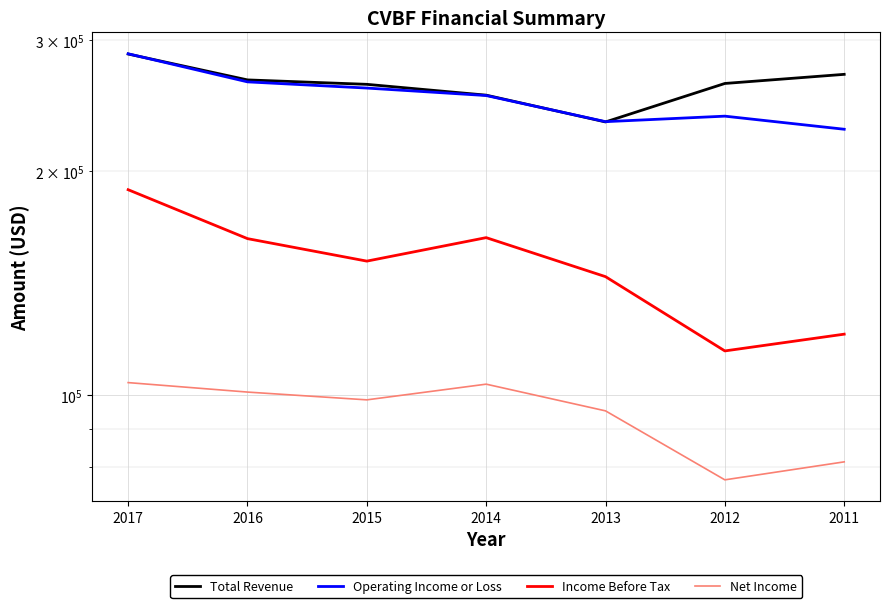

Is it true that Operating Income or Loss equals 287400 at 2017?

True